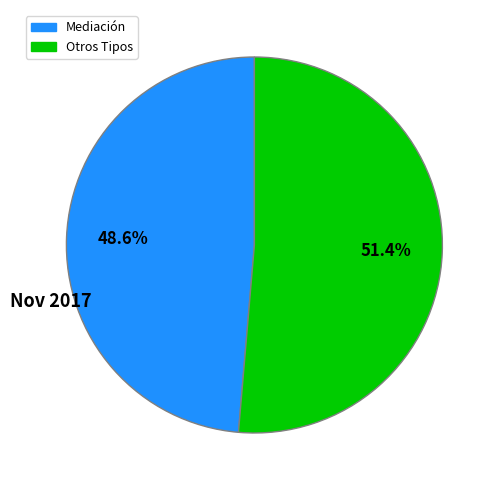

Is there a majority slice in this chart?

Yes